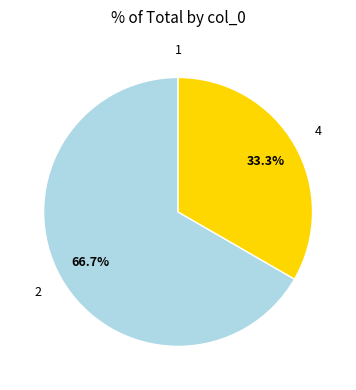

Does any single category account for the majority?

Yes